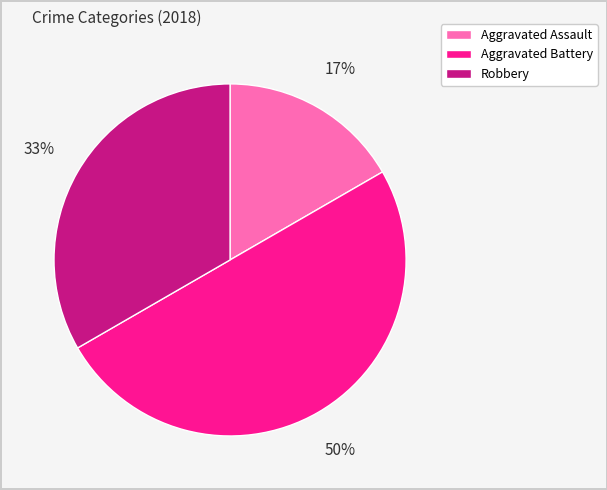

How many segments does this pie chart have?

3